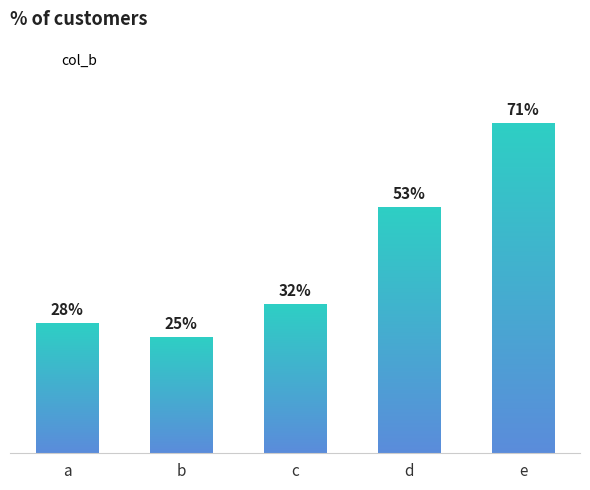

Which has a higher value, e or a?

e